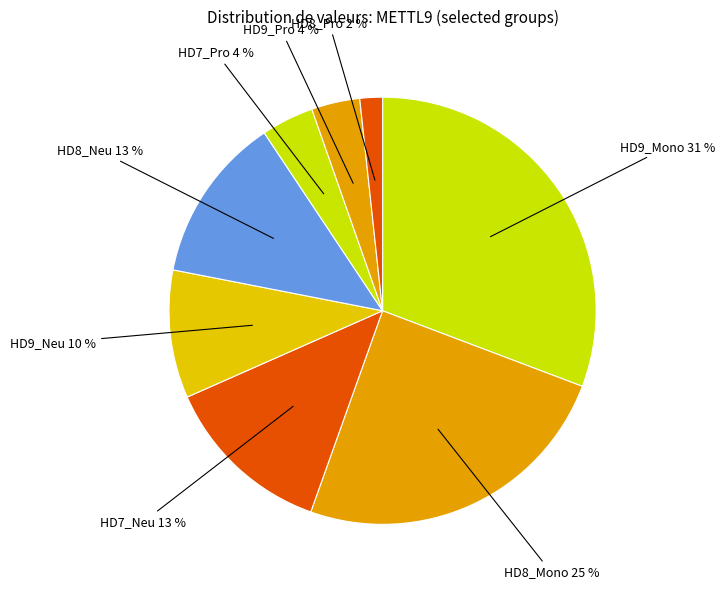

Count the number of slices in the pie.

8